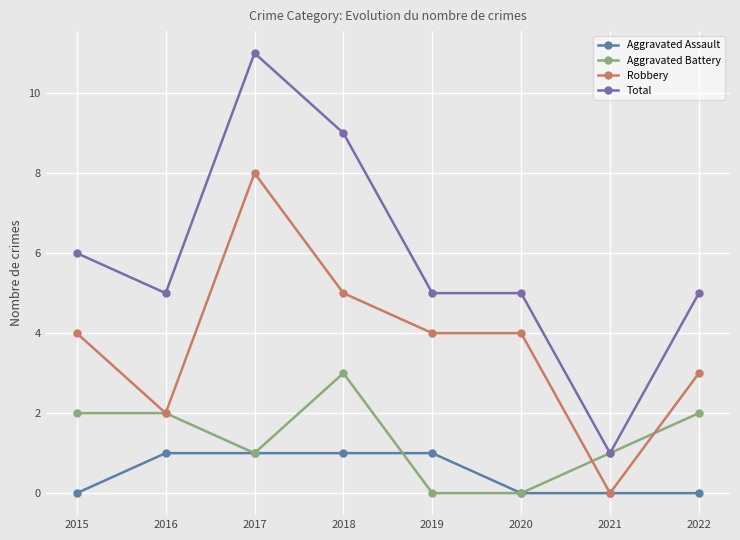

How many Aggravated Assault values are between 0 and 1?

8